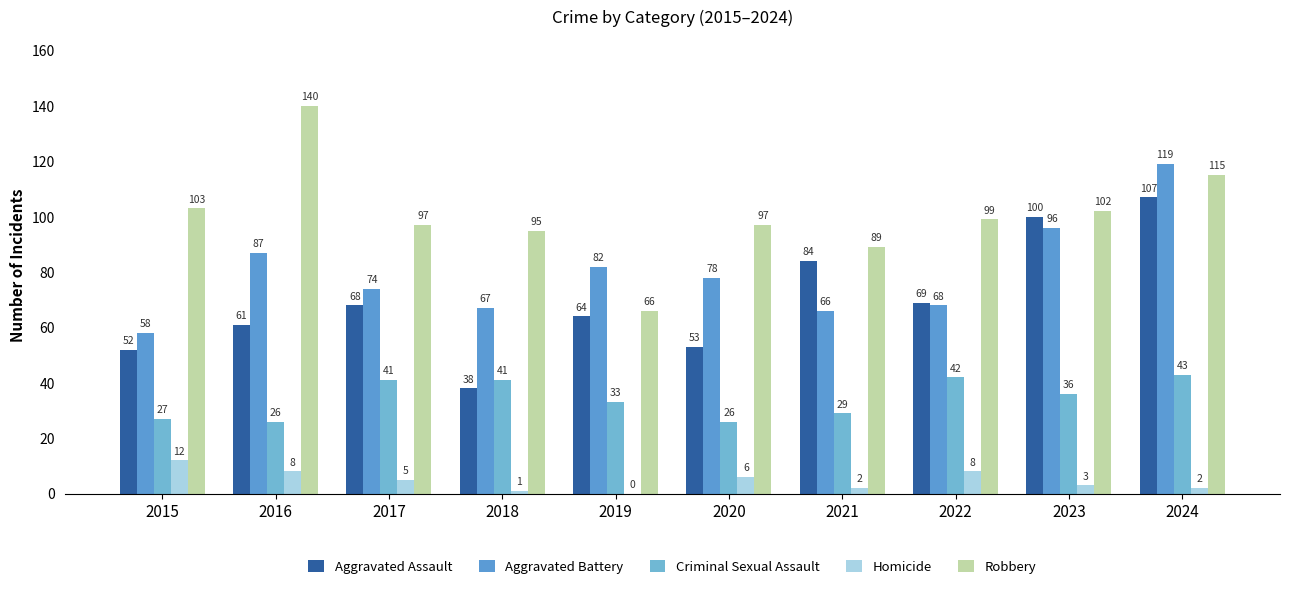

The value of Robbery at 2016 is 235. True or false?

False